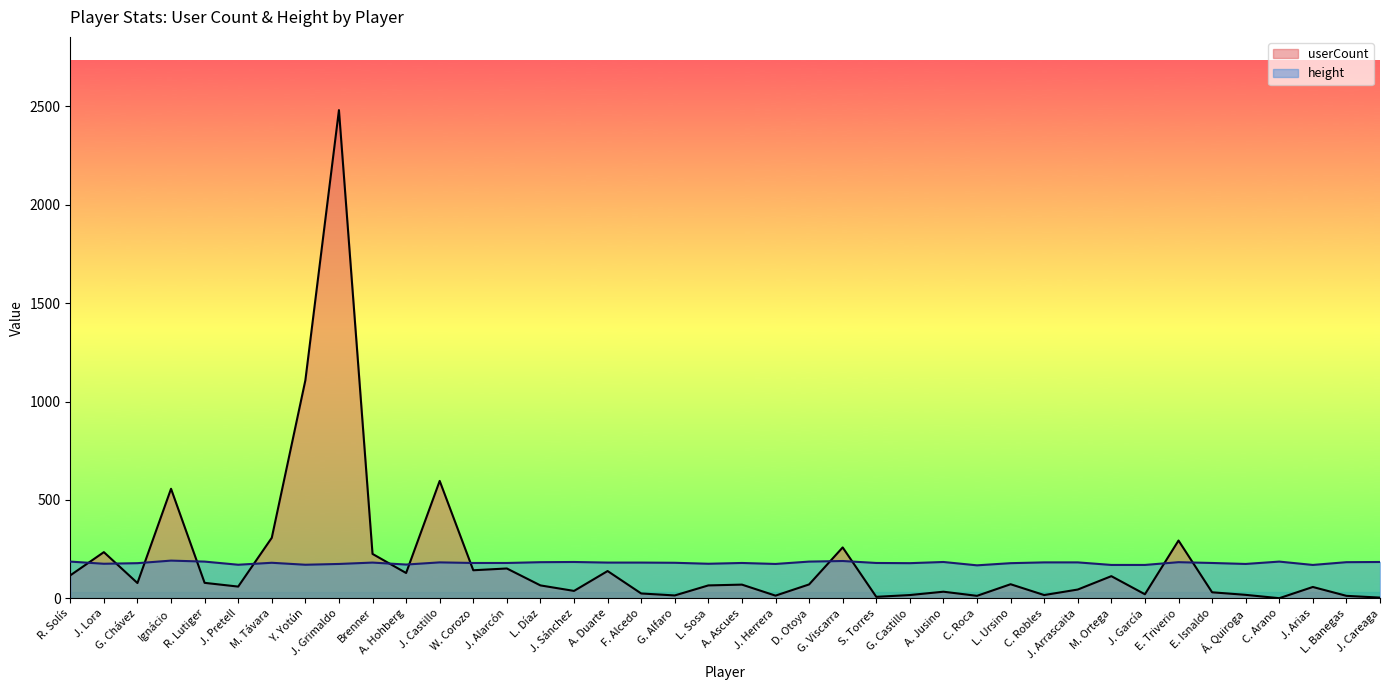

True or false: userCount and height cross at least once.

True